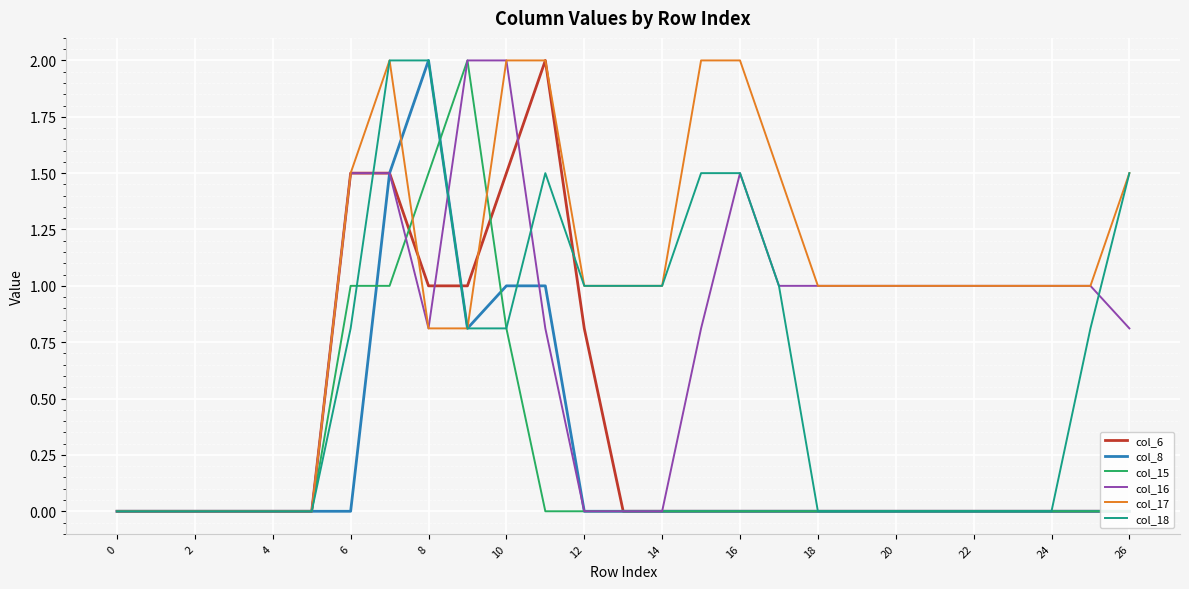

How many positive values does the col_16 series have?

18